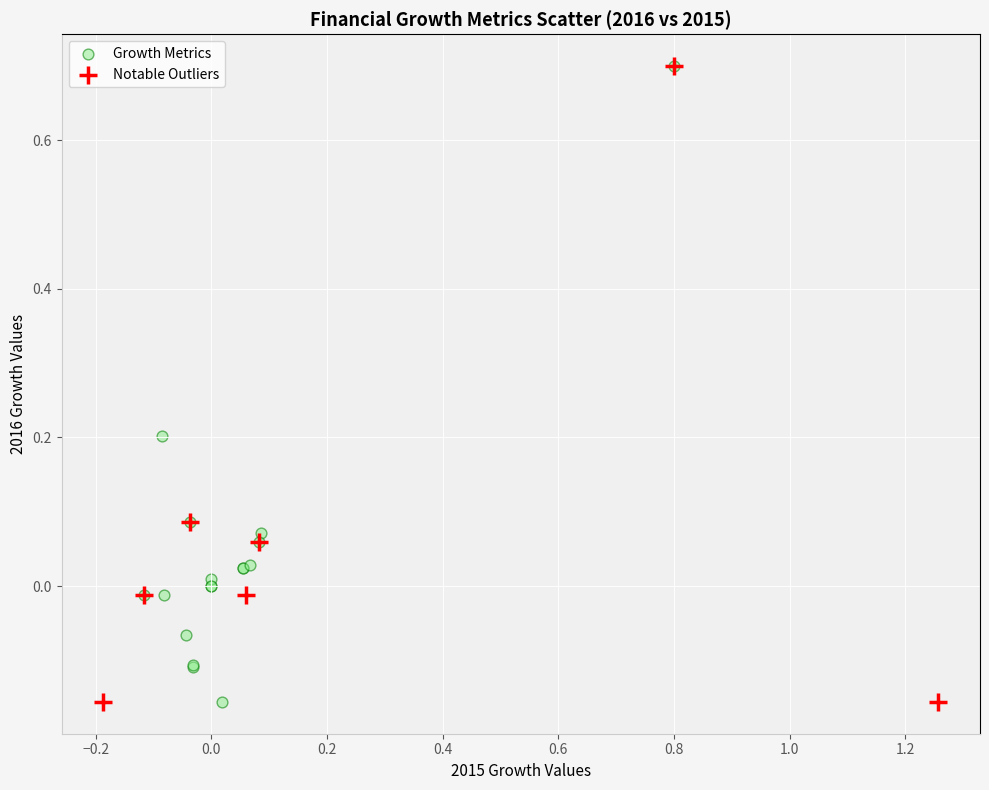

What are all the series names shown in the legend?

Growth Metrics, Notable Outliers